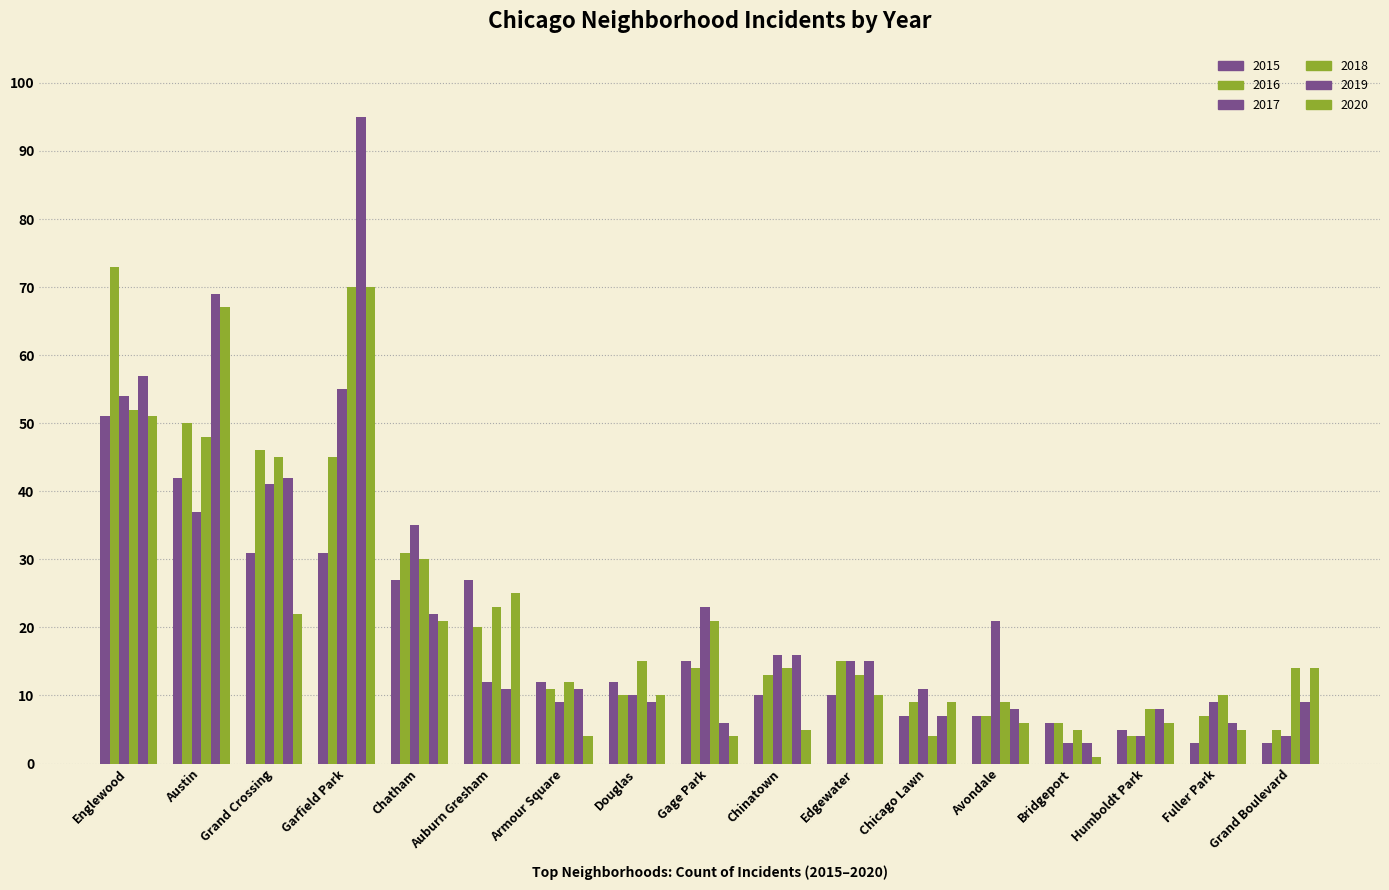

At which label does 2015 first exceed 12?

Englewood